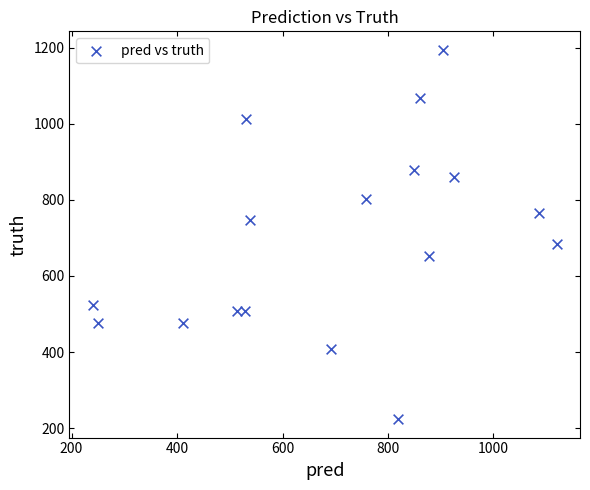

What Y value in the scatter plot is closest to 709?

685